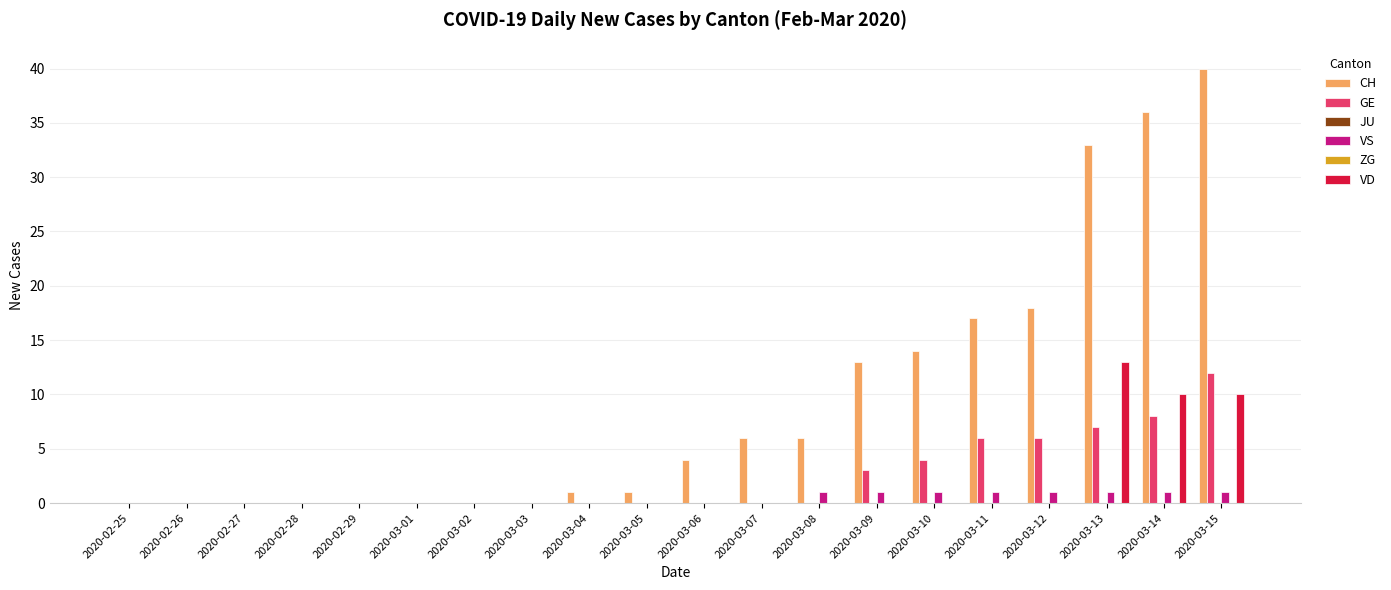

How many groups of bars are there?

20